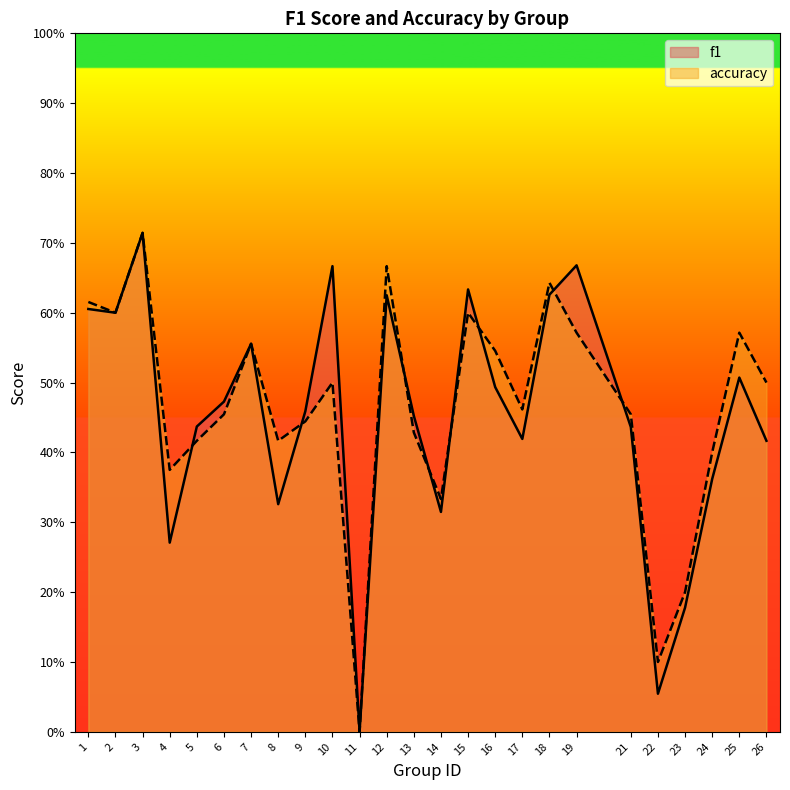

Rank the series at 8 from lowest to highest value.

f1, accuracy